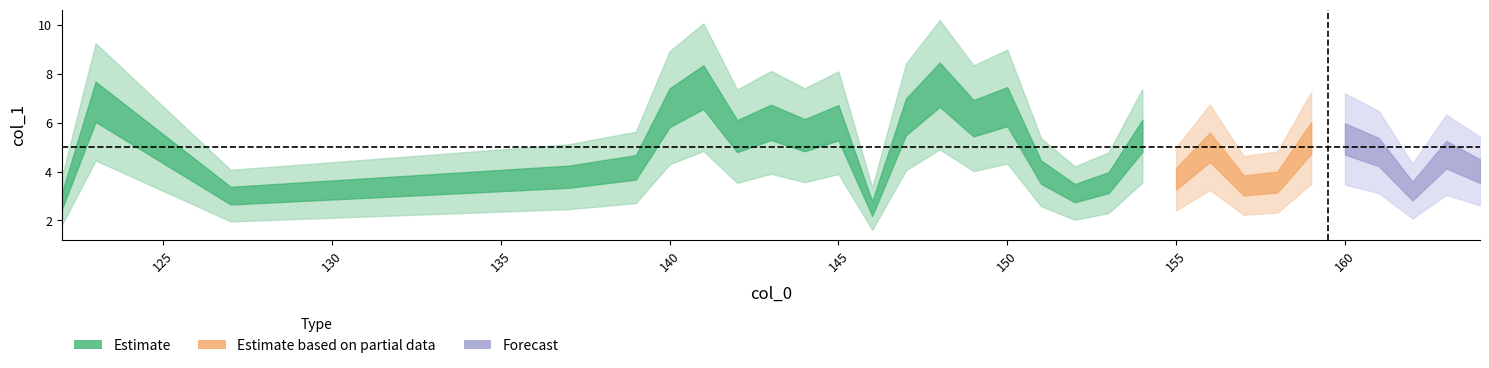

How many data points are above 4?

19